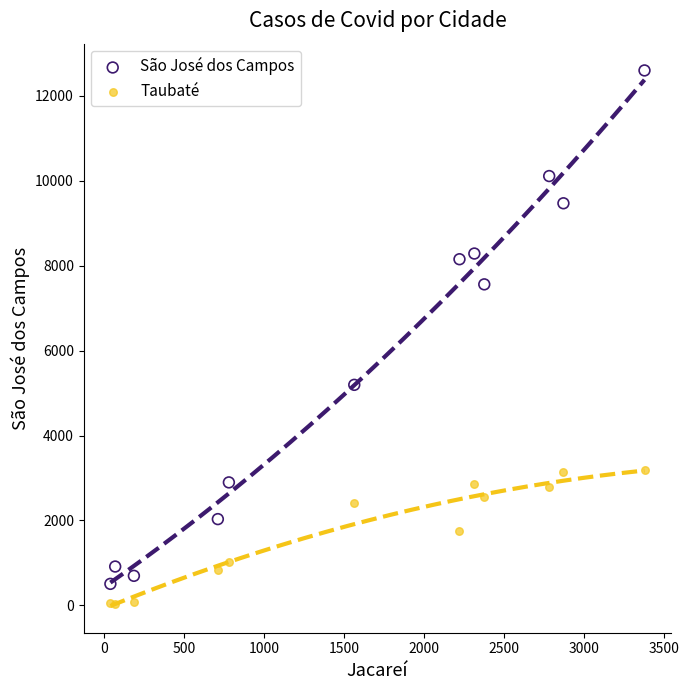

In the São José dos Campos series, what Y value is closest to 6554?

7562